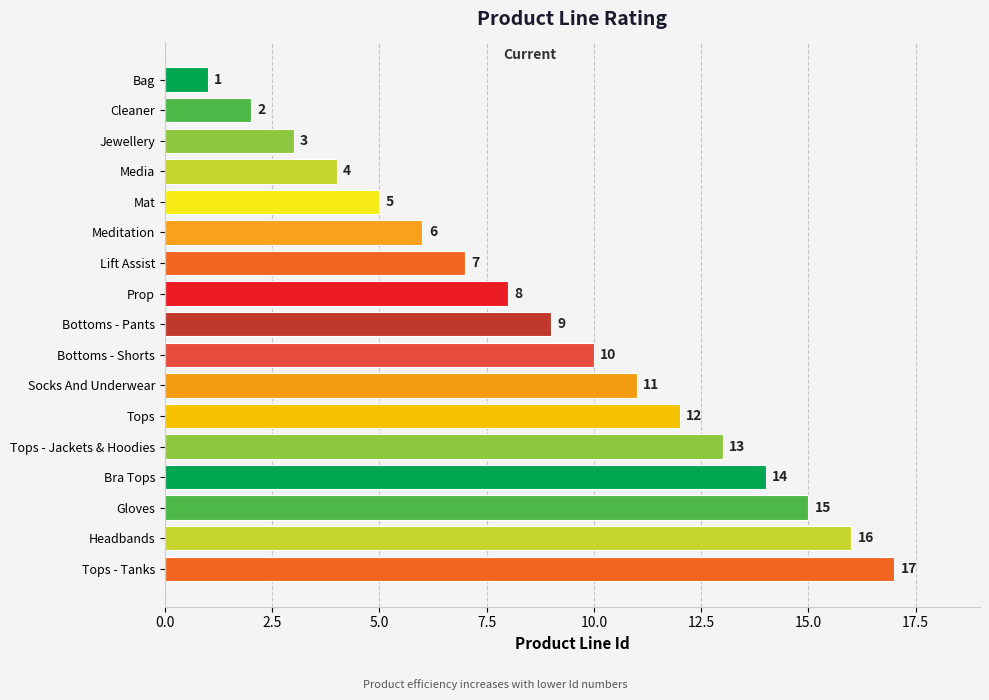

What is the smallest value displayed?

1